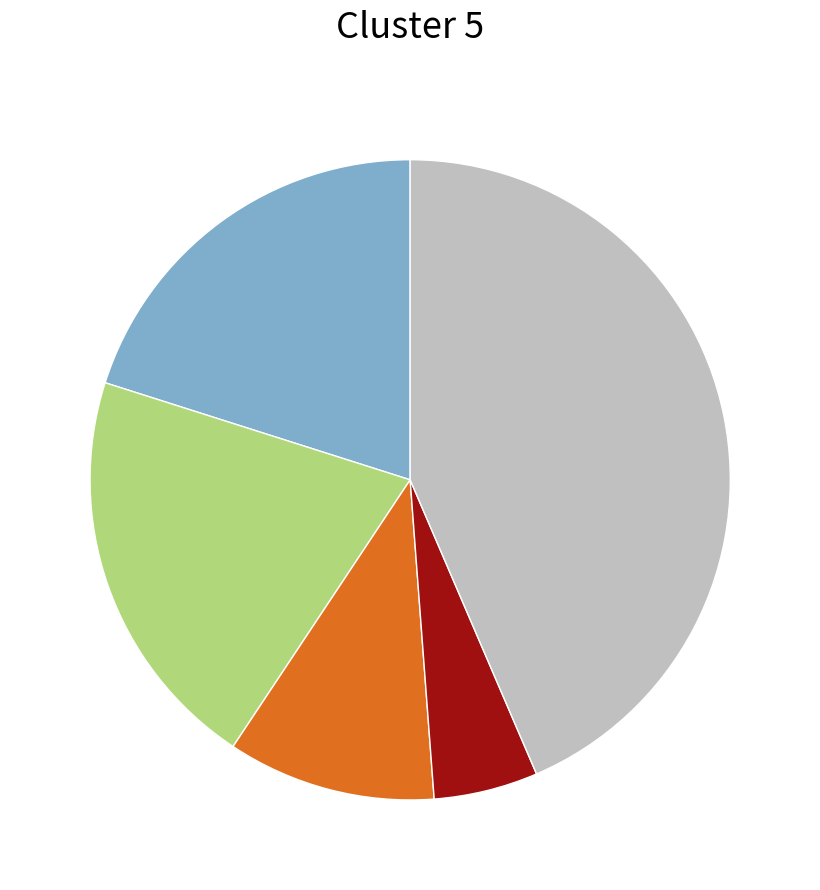

Is there a majority slice in this chart?

No